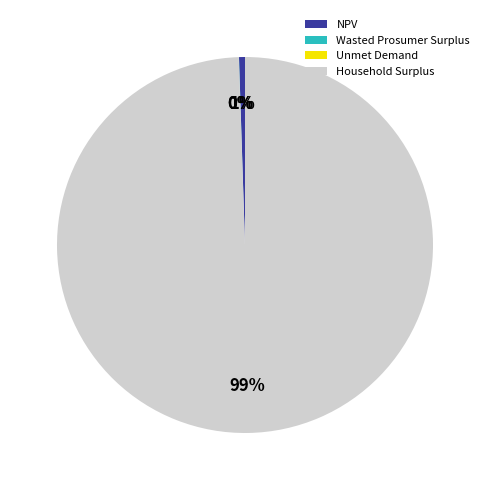

Is there a majority slice in this chart?

Yes